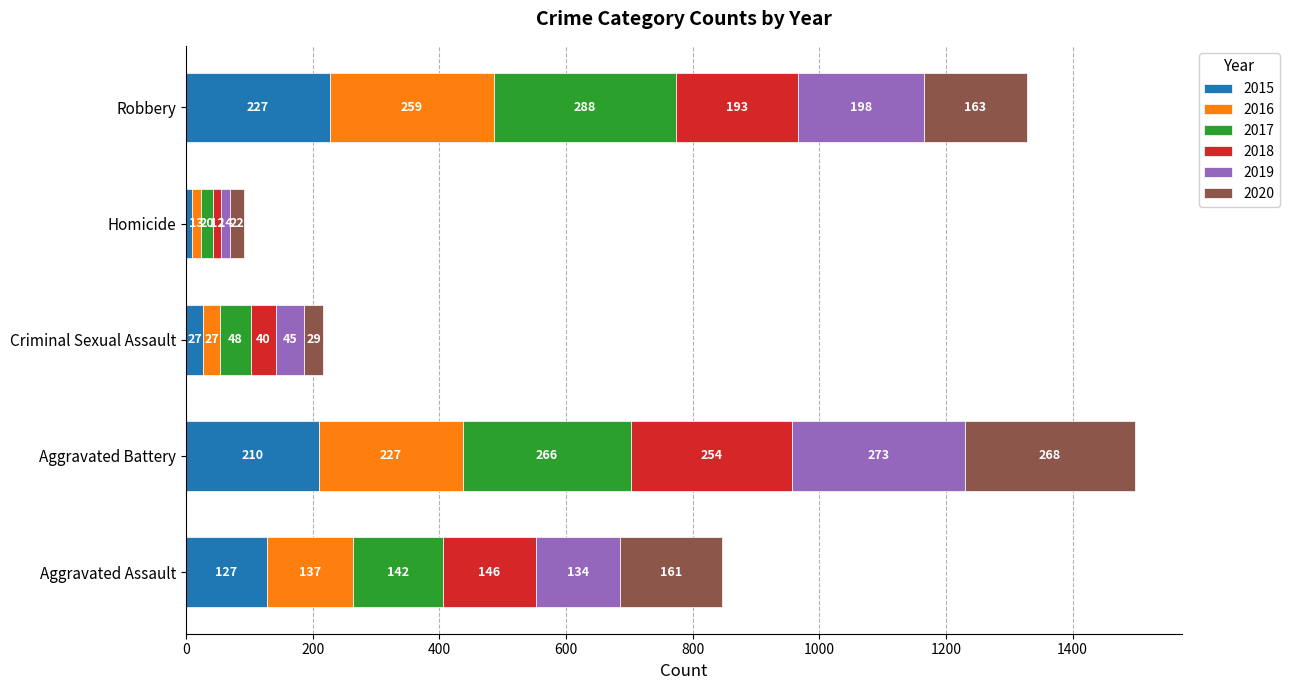

Which category has the highest value in the 2015 series?

Robbery